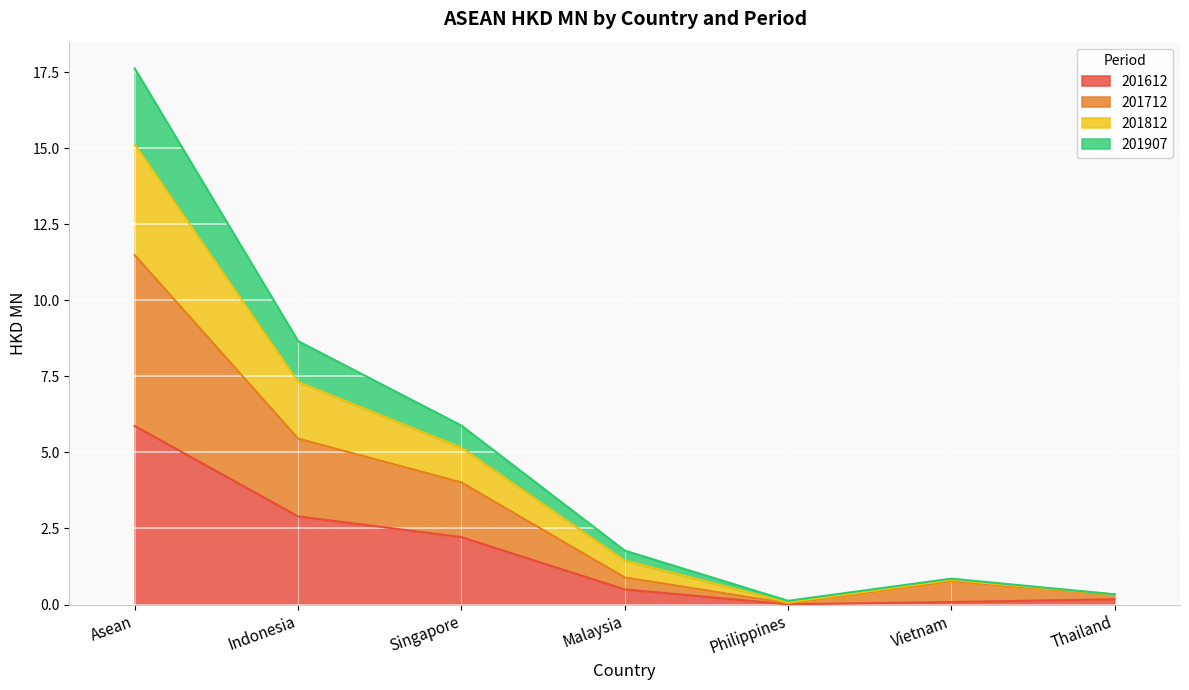

What is the label of the 3rd point from the right?

Philippines